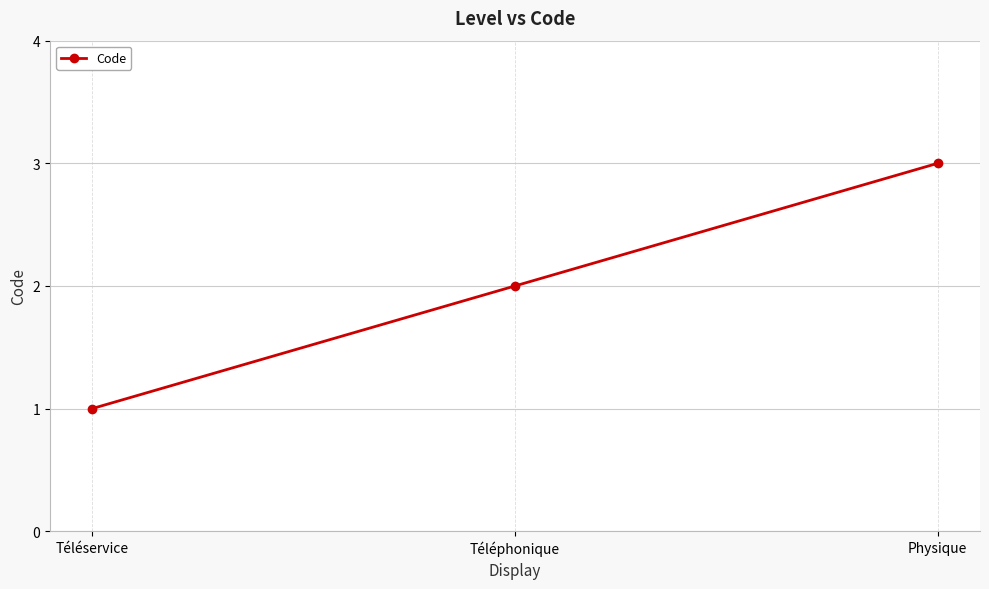

What is the ratio of the value at Physique to the value at Téléphonique?

1.5